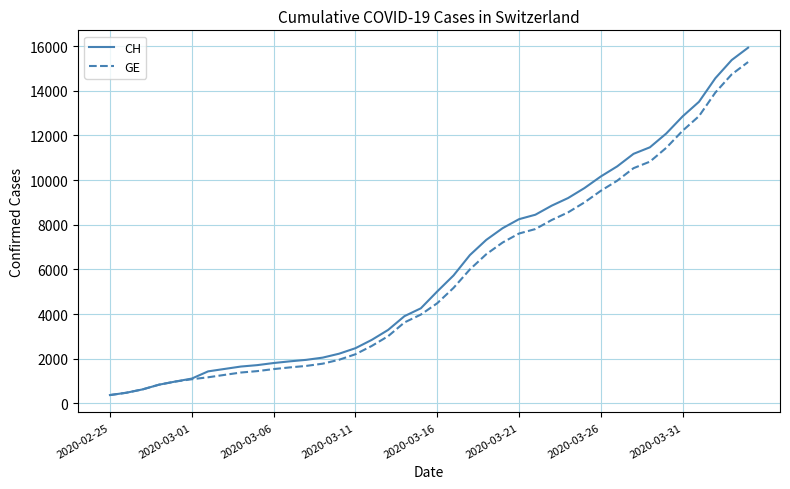

Which series has the widest spread of values?

CH